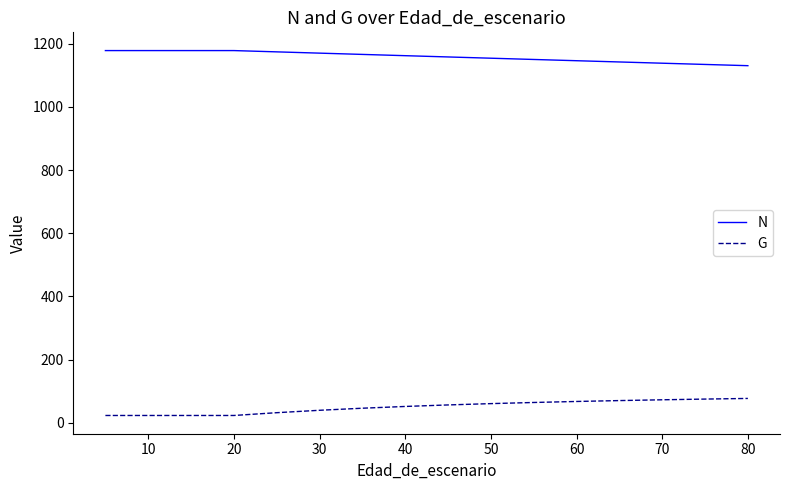

Reading left to right, what are all the values shown in this chart?

N: 1177.8	1177.8	1177.8	1177.8	1177.8	1173.7	1169.7	1165.6	1161.6	1157.6	1153.6	1149.6	1145.7	1141.7	1137.8	1133.9	1130.0
G: 23.6	23.6	23.6	23.6	23.6	32.4	40.0	46.6	52.2	57.0	61.1	64.7	67.9	70.7	73.2	75.5	77.5